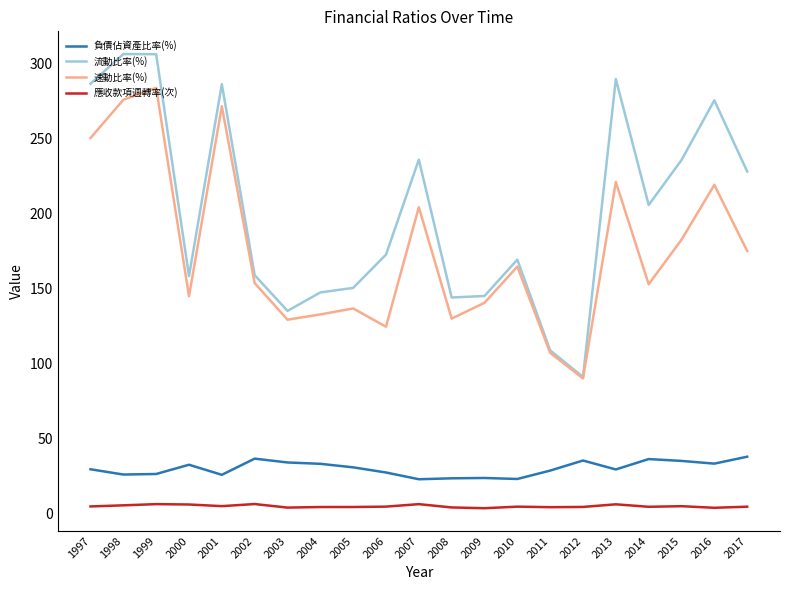

What is the highest value of the 應收款項週轉率(次) series?

6.5